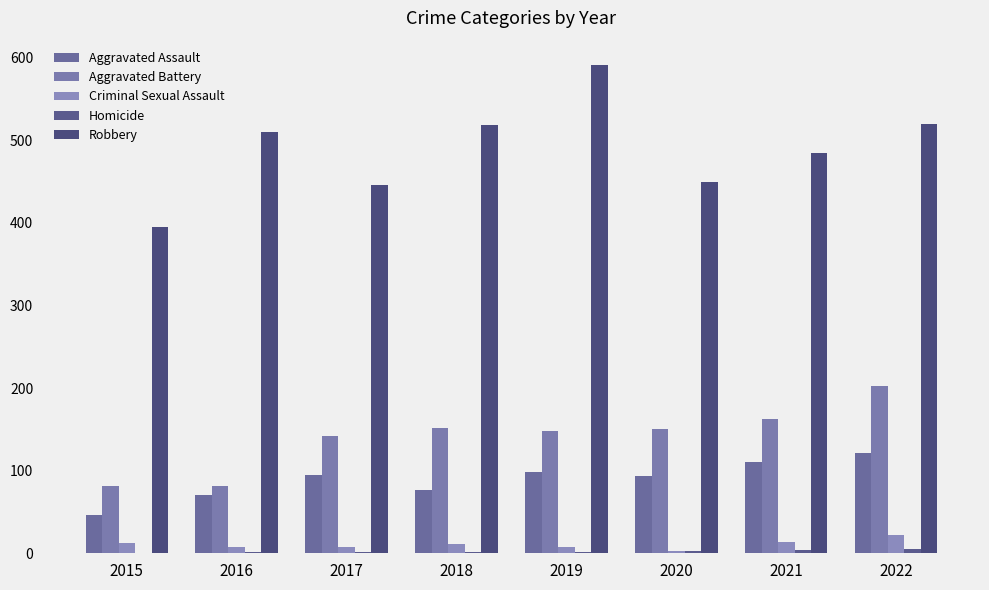

Where does the Aggravated Assault series first go above 95?

2019